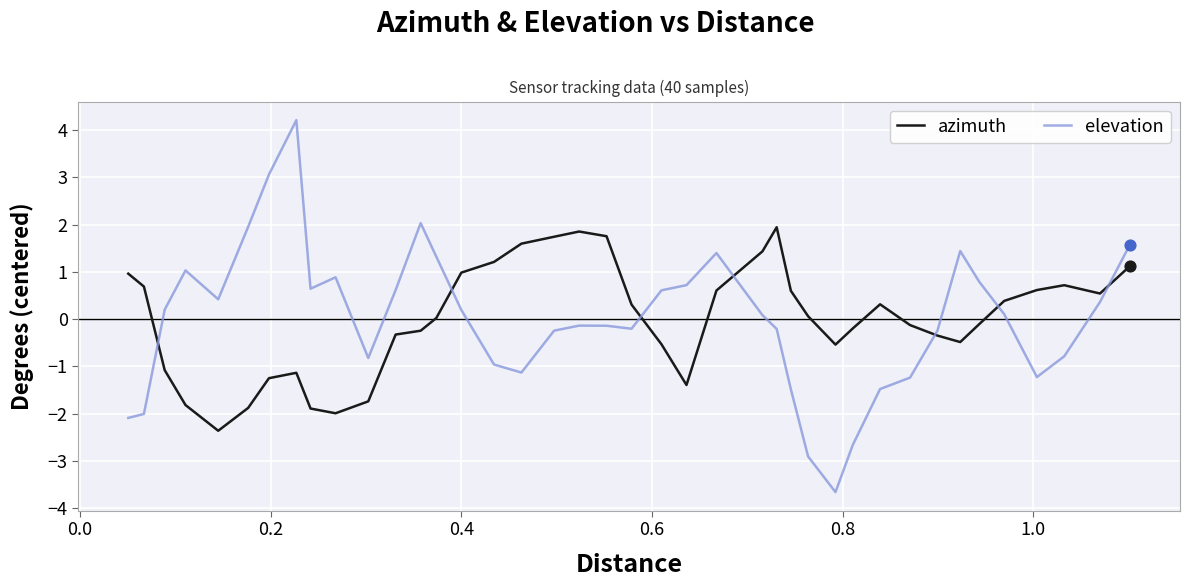

Which series has the largest range (max minus min)?

elevation